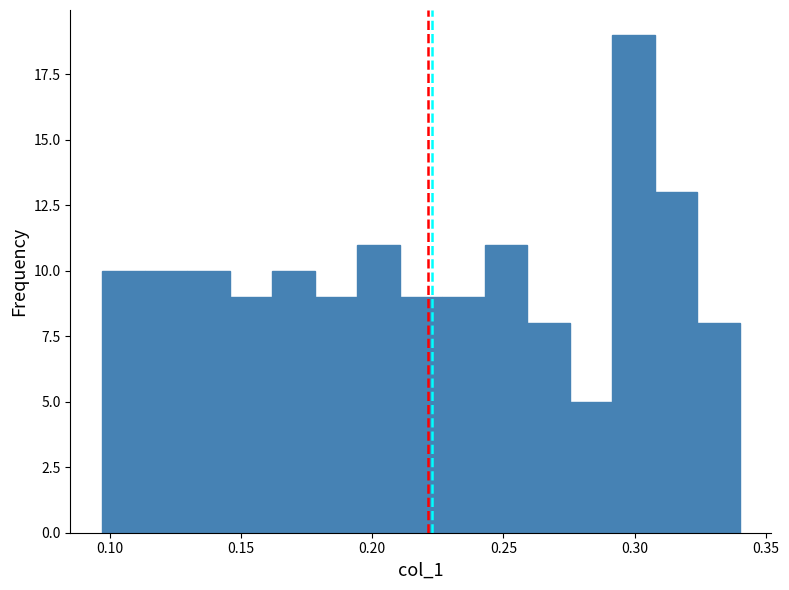

Read against the x-axis, roughly where is the centre of the tallest bar?

0.300